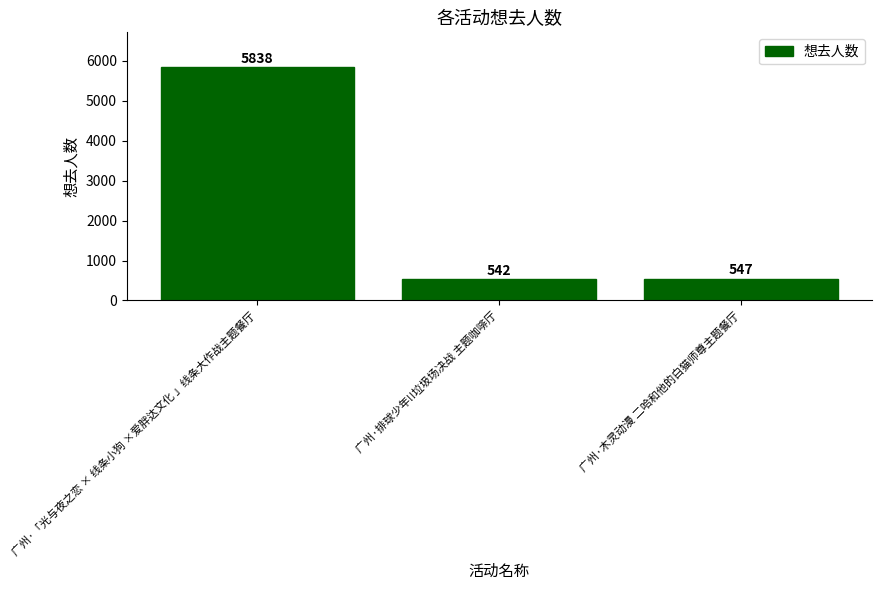

What is the difference between the maximum and minimum values?

5296